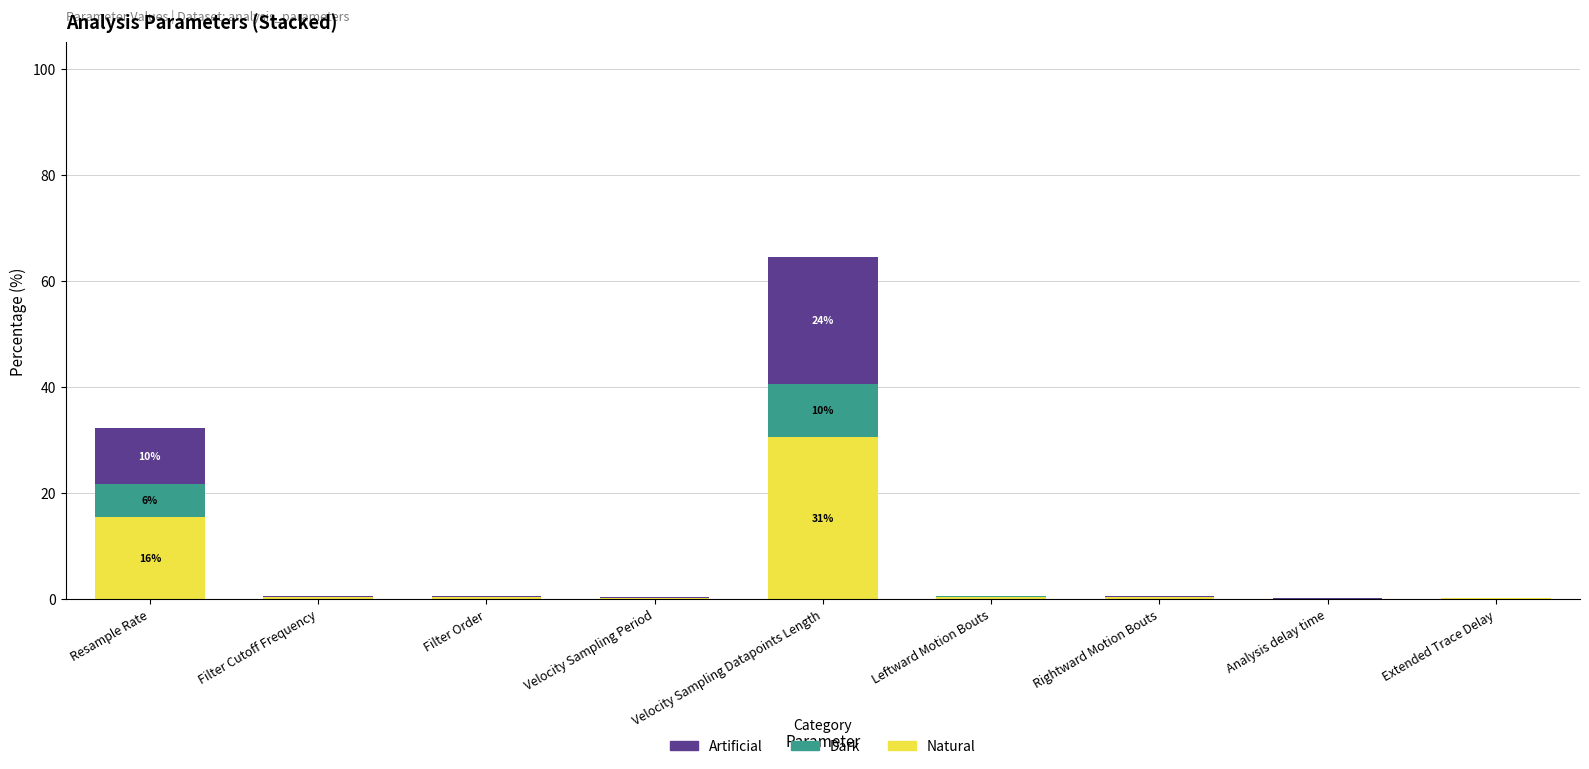

The Natural series shows 30.6 at Velocity Sampling Datapoints Length. True or false?

True